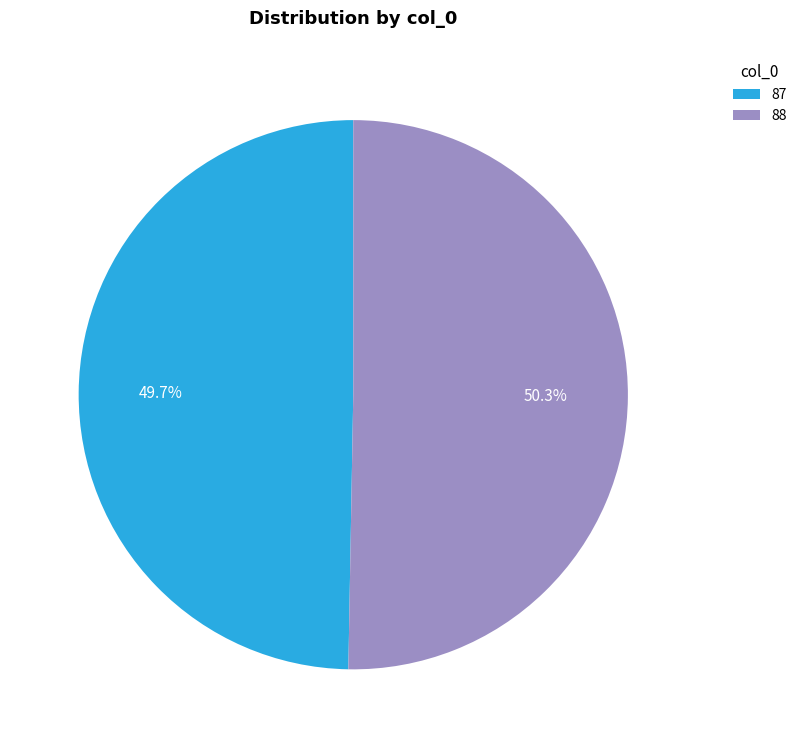

What is the smallest slice in the pie chart?

87